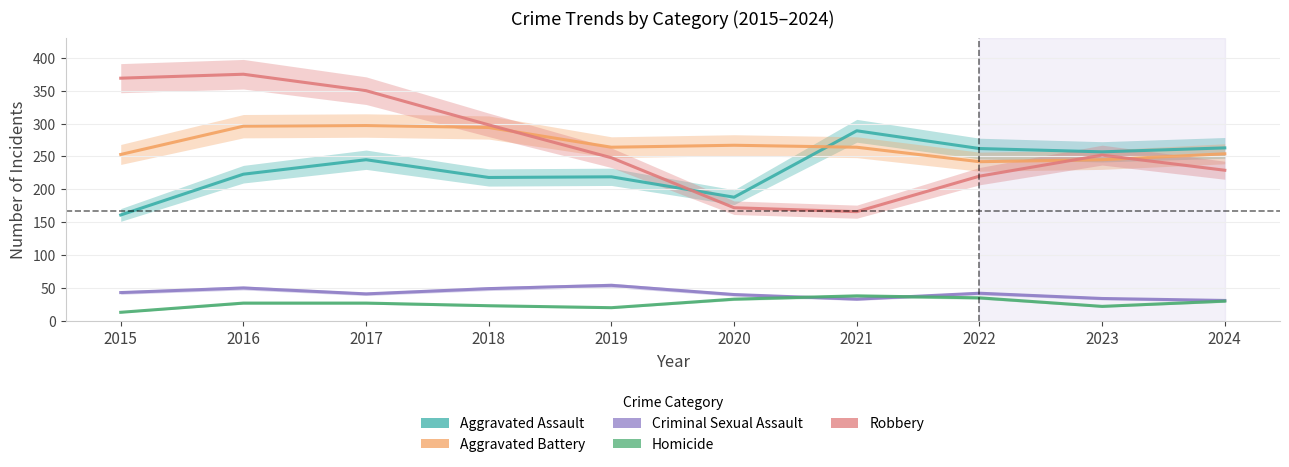

What is the difference between the Aggravated Assault values at 2021 and 2019?

70